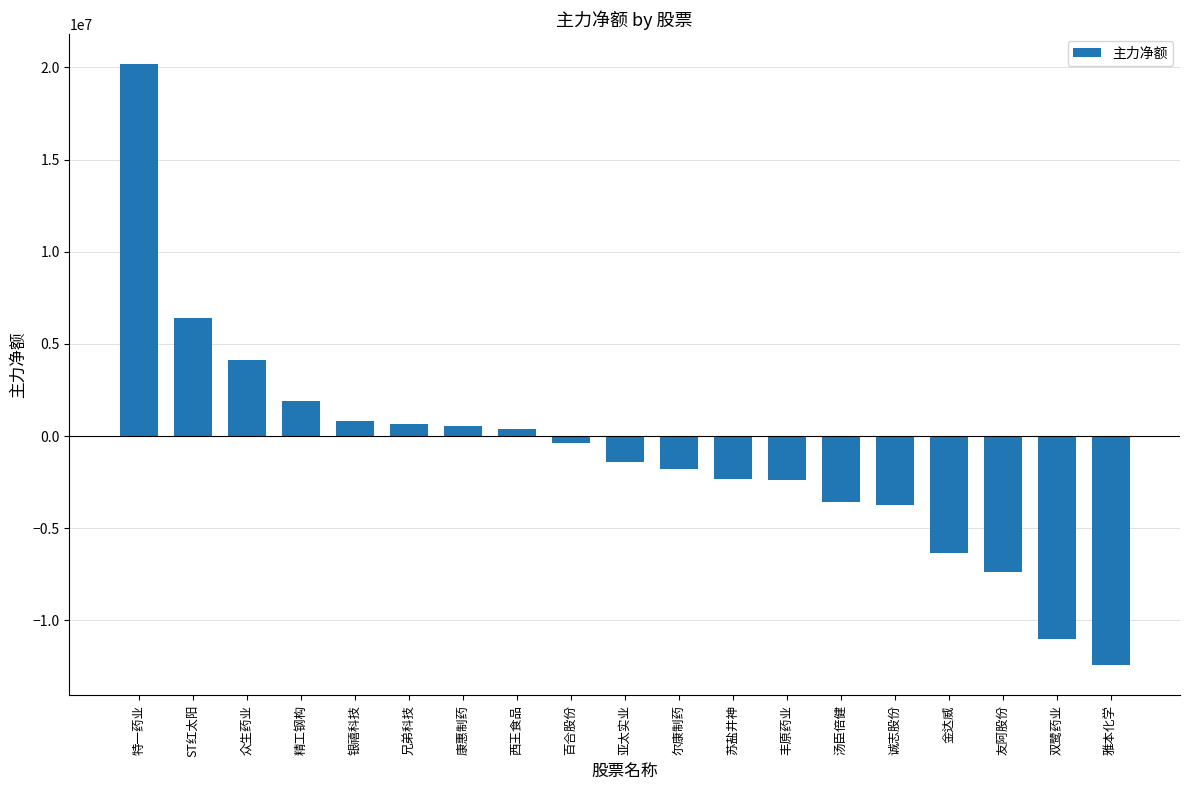

The value at 精工钢构 is 1899598. True or false?

True